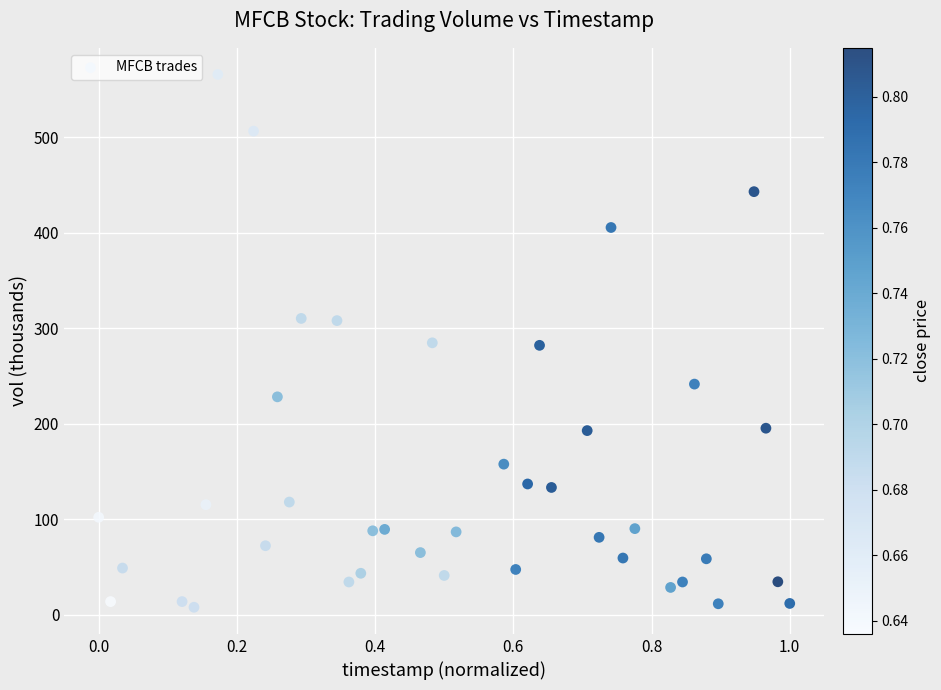

What is the range of Y values (max minus min)?

558.0